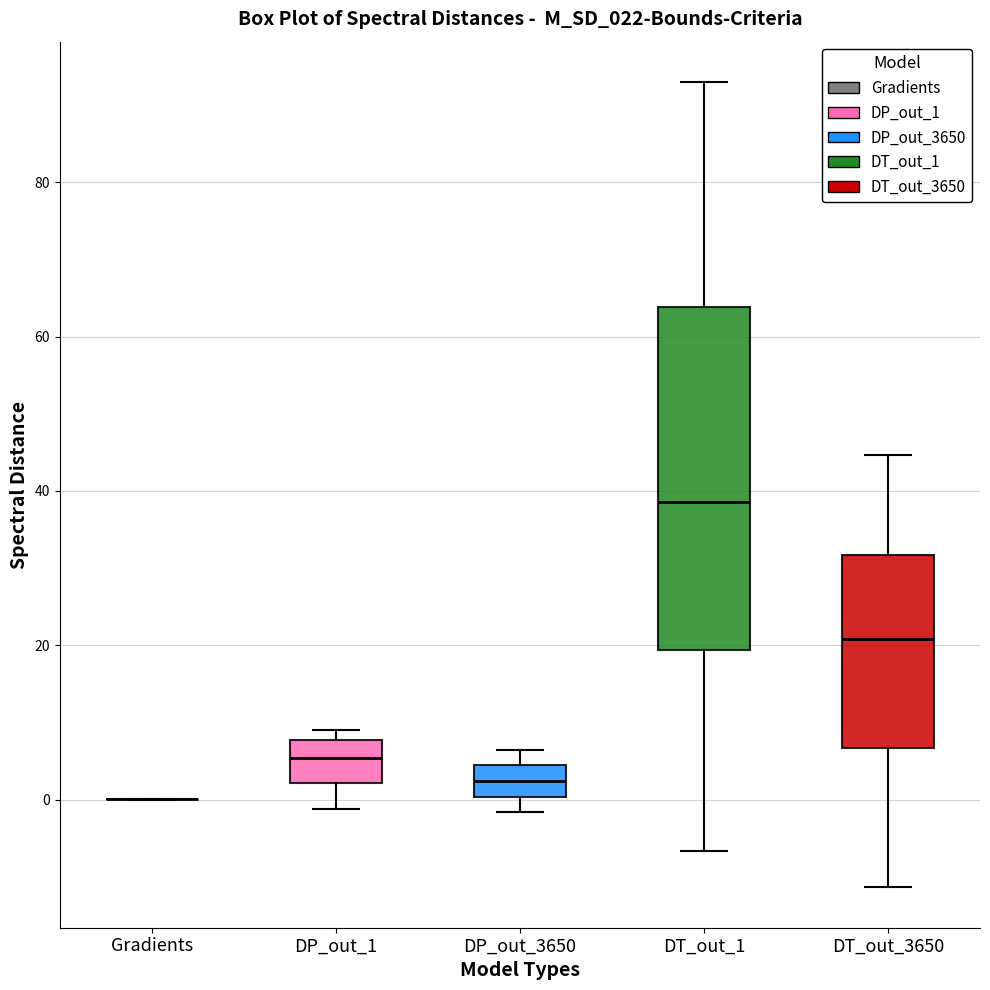

Comparing the boxes themselves (not the whiskers), which one is the tallest?

DT_out_1